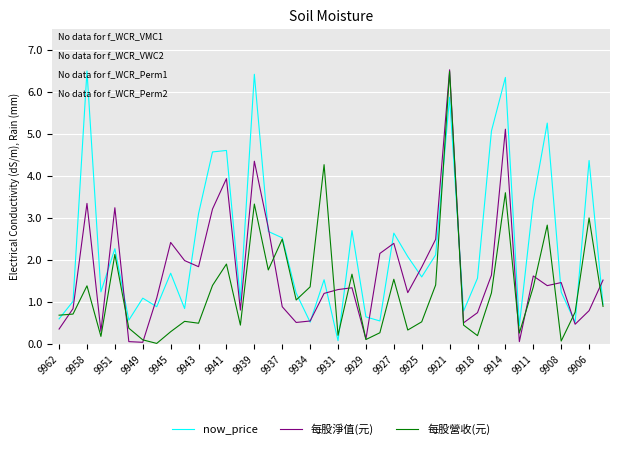

What is the greatest value displayed?

6.5